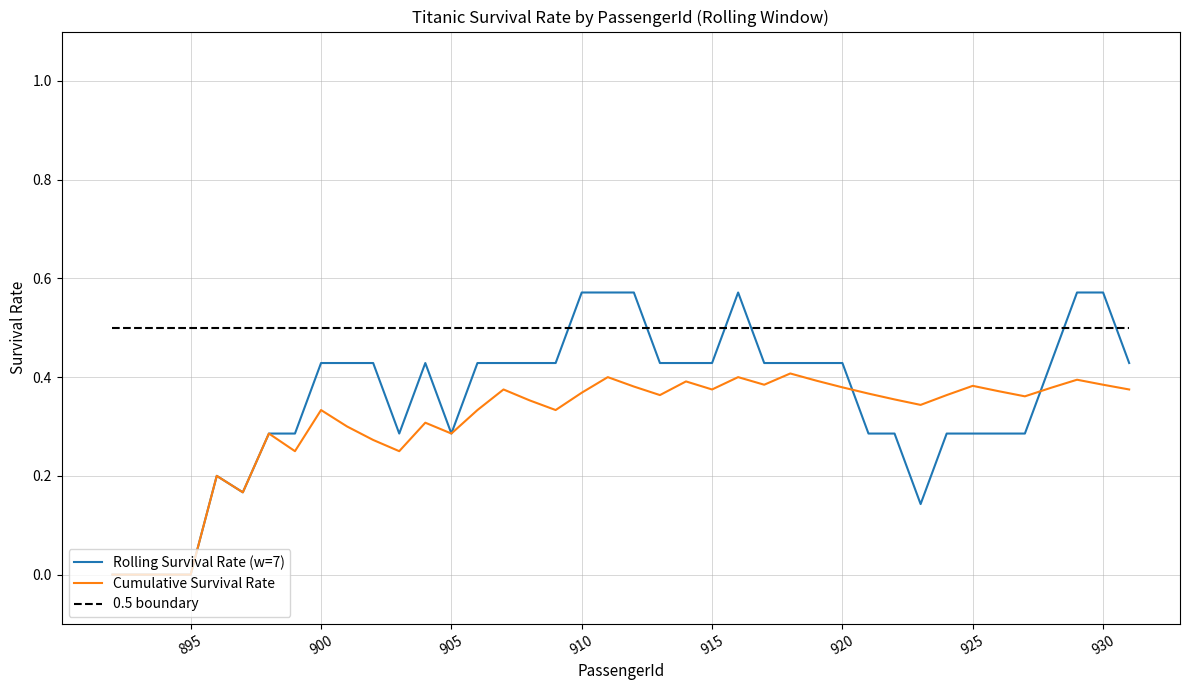

How many lines are shown in the chart?

3